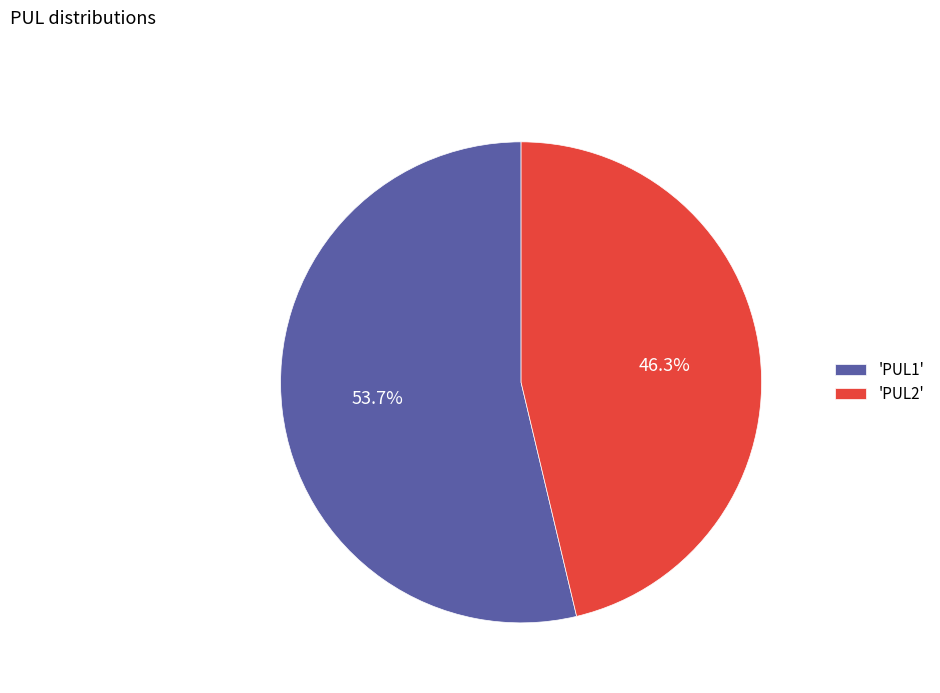

Is there a majority slice in this chart?

Yes